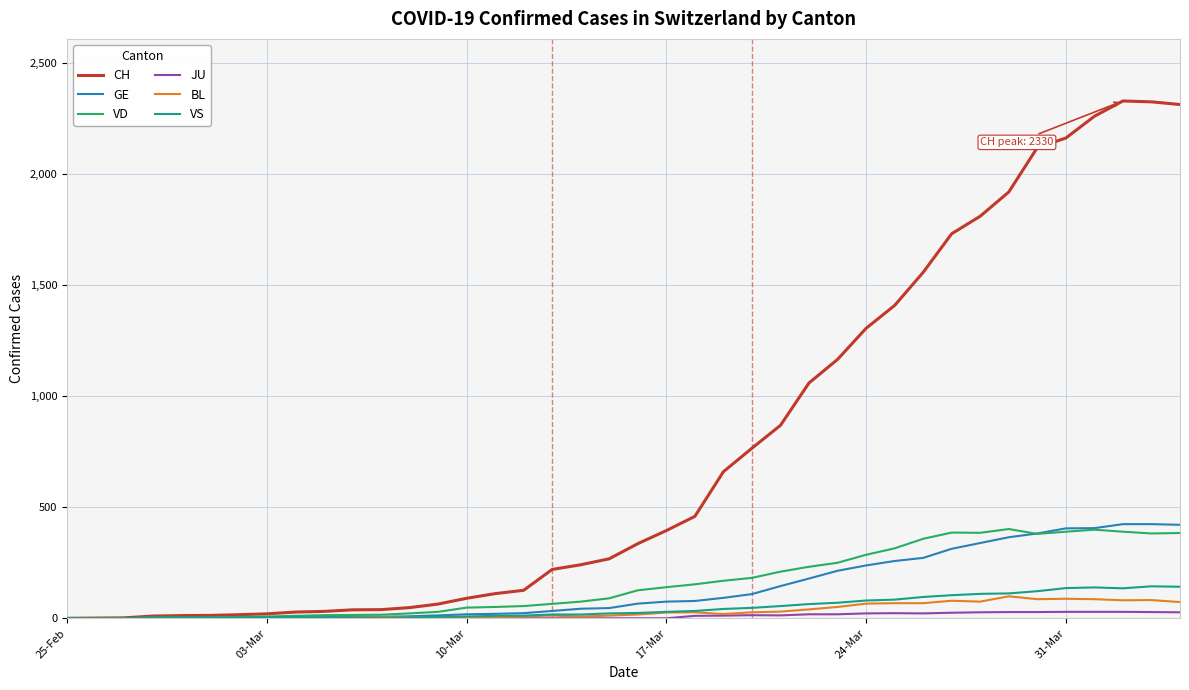

Which series has the widest spread of values?

CH